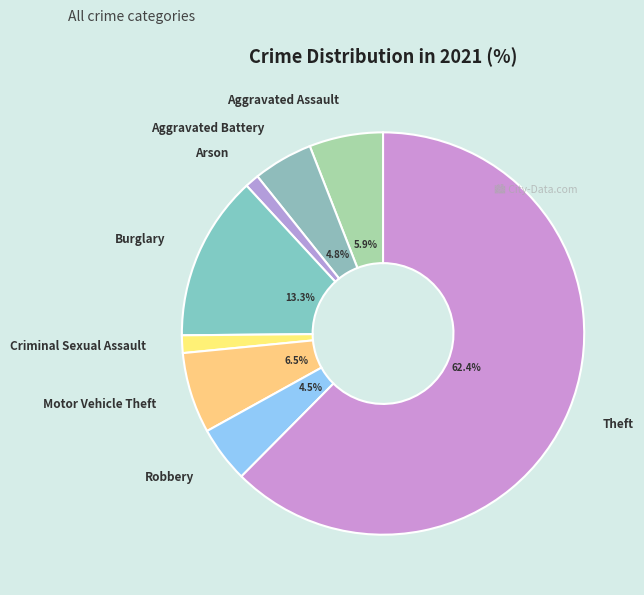

Combined, do Arson and Robbery account for over 50%?

No